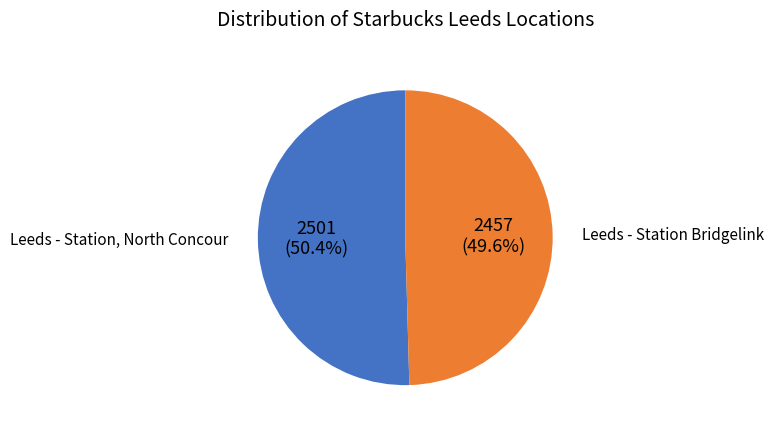

Is there a majority slice in this chart?

Yes